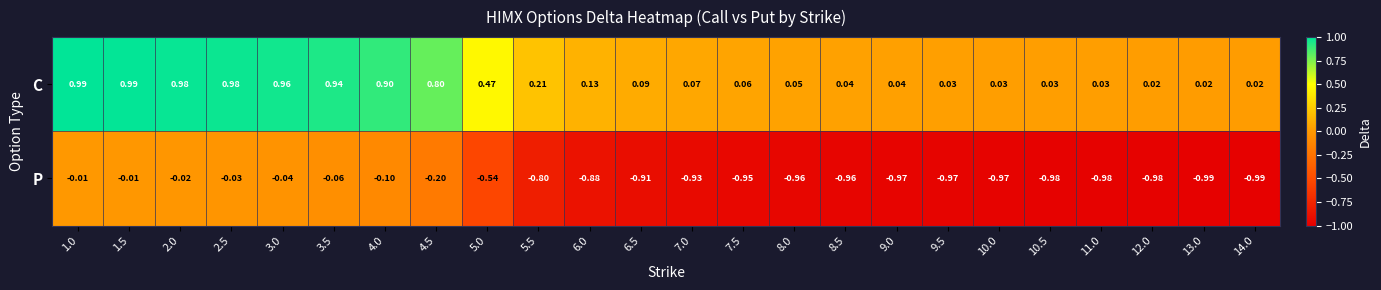

Which series has the widest spread of values?

P